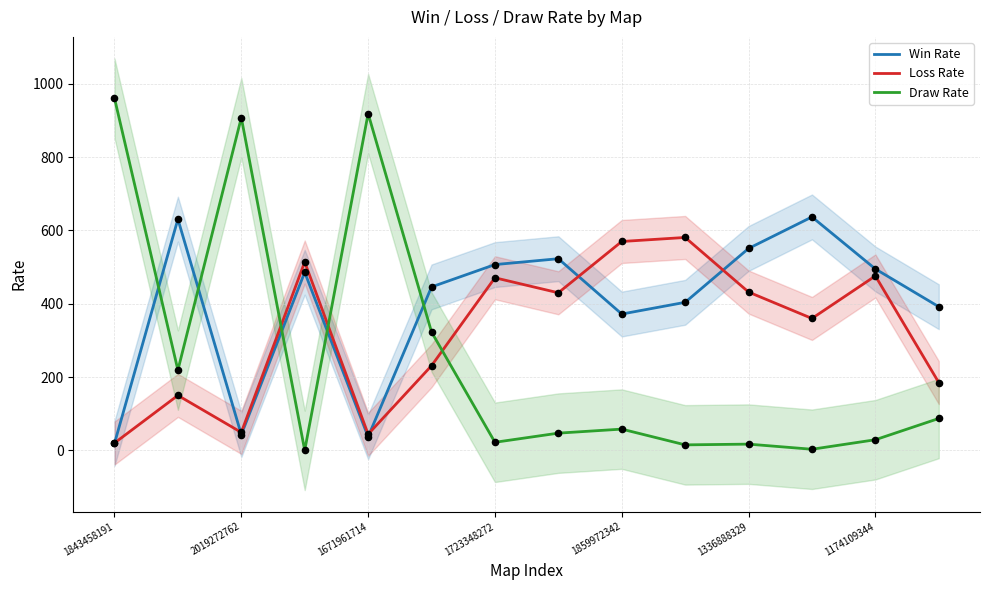

Which series reaches the maximum Y coordinate?

Draw Rate